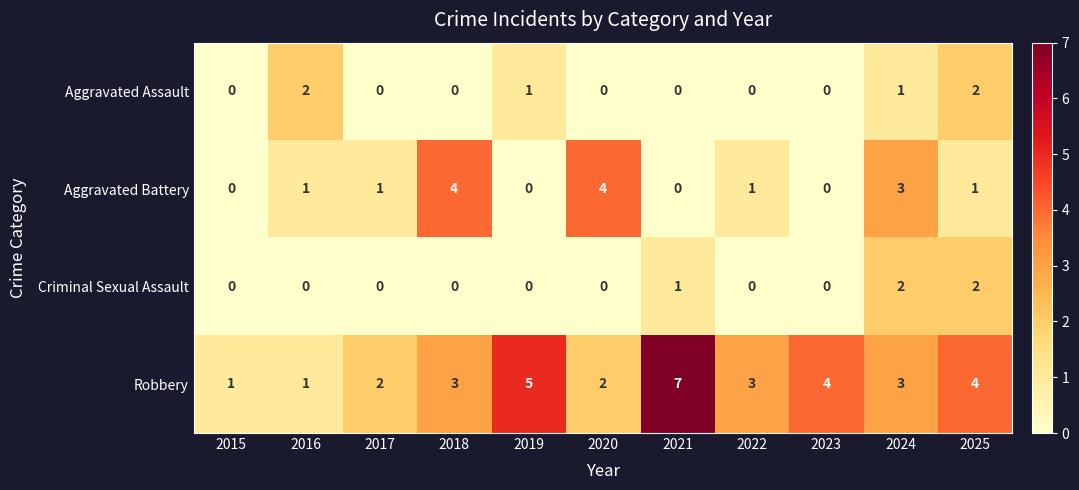

The value of Aggravated Battery at 2021 is 0. True or false?

True